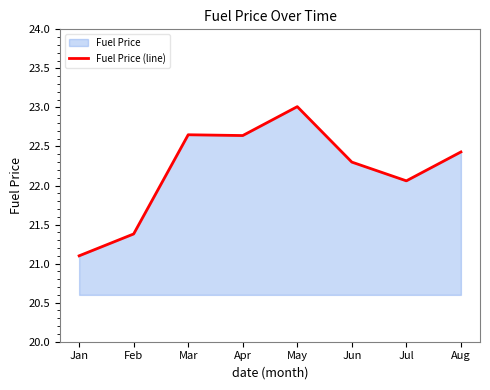

The chart shows a value of 11.0 at Jan. True or false?

False